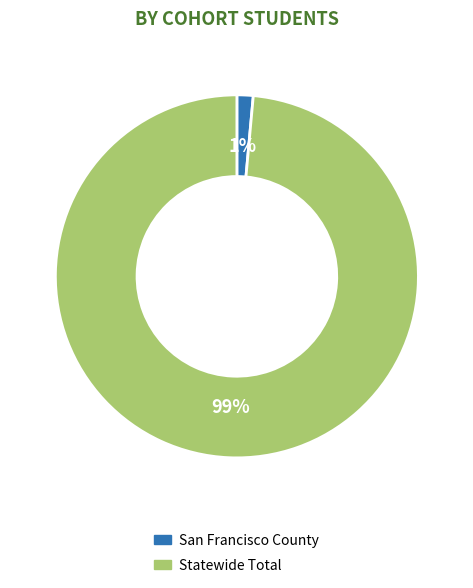

How many segments does this pie chart have?

2